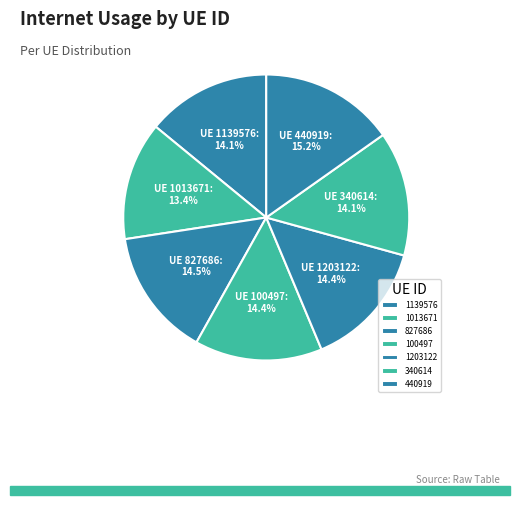

Which slice is the largest?

440919